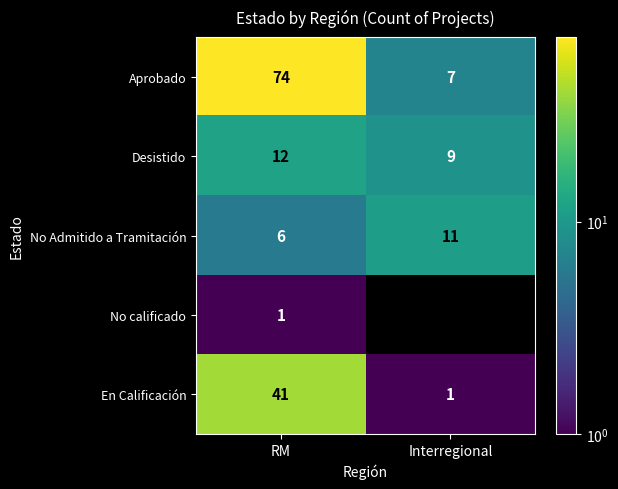

What is the spread (max minus min) of values at RM?

73